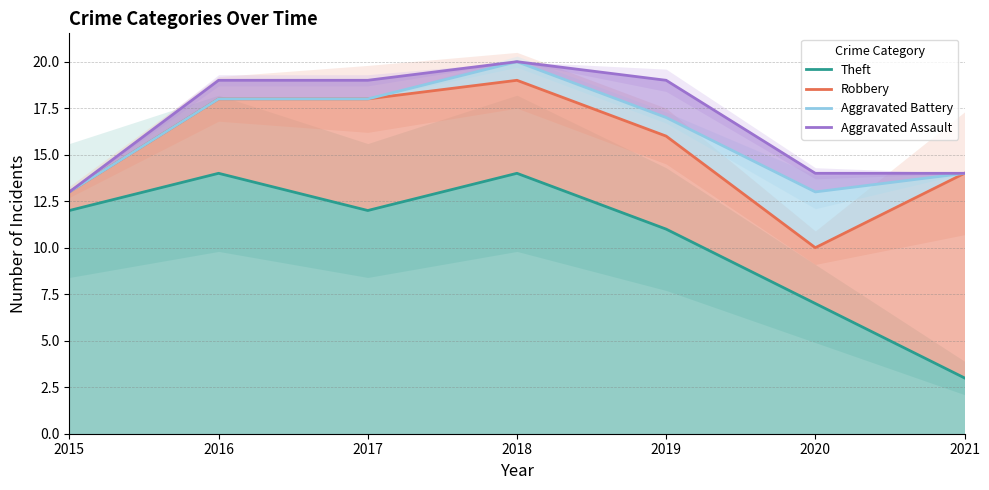

How many data points in Aggravated Battery are less than 17?

3